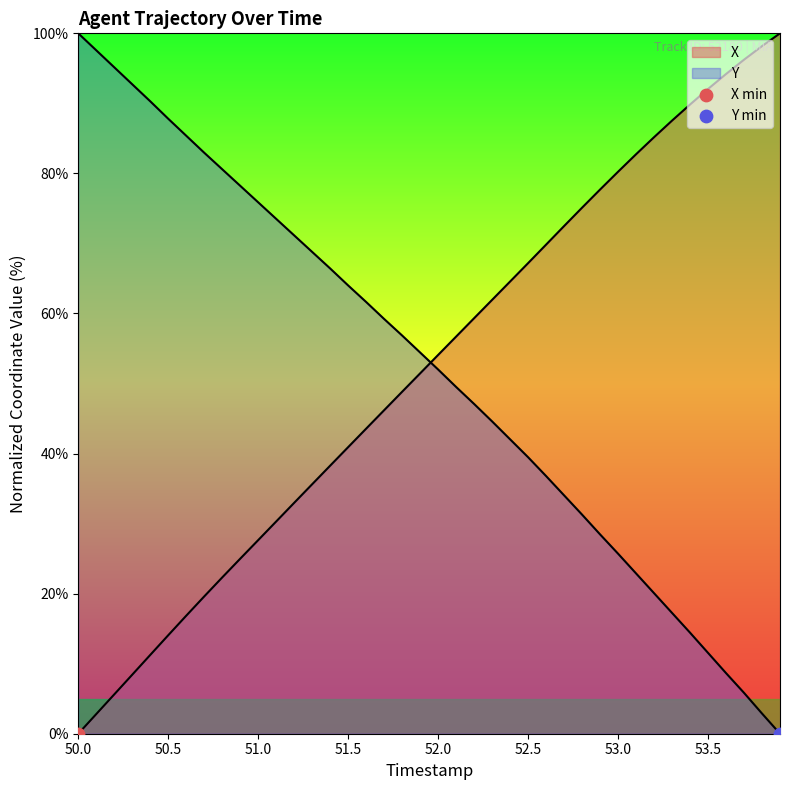

At how many categories does at least one series exceed 21?

40